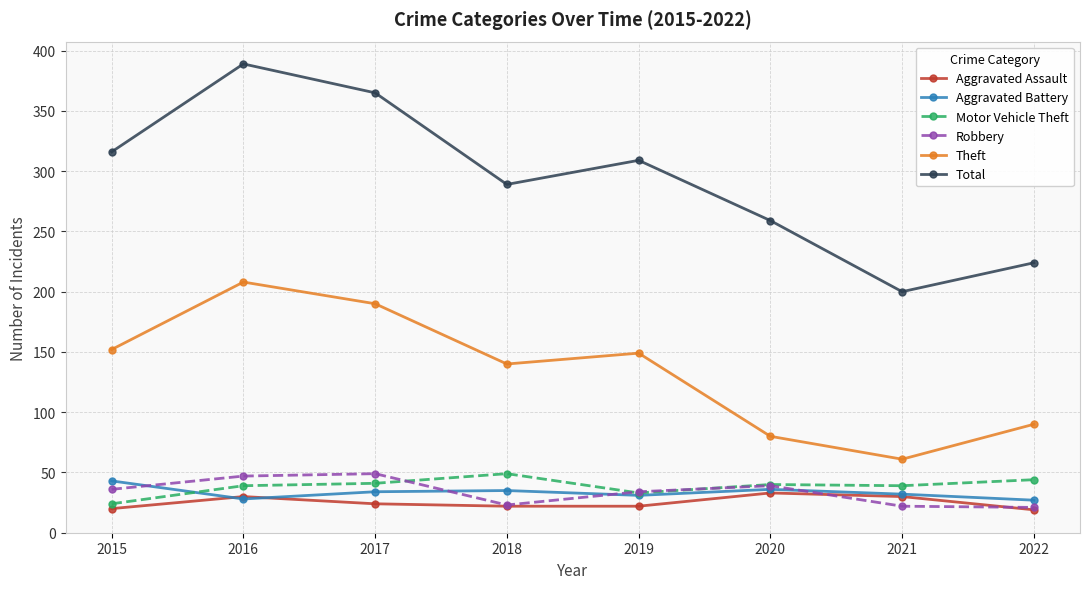

Is this an area chart (filled region under the line)?

No